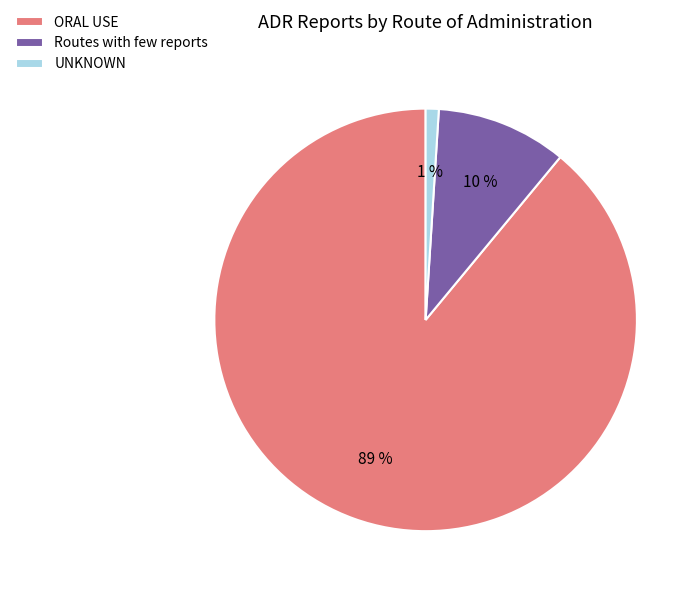

What is the smallest slice in the pie chart?

UNKNOWN